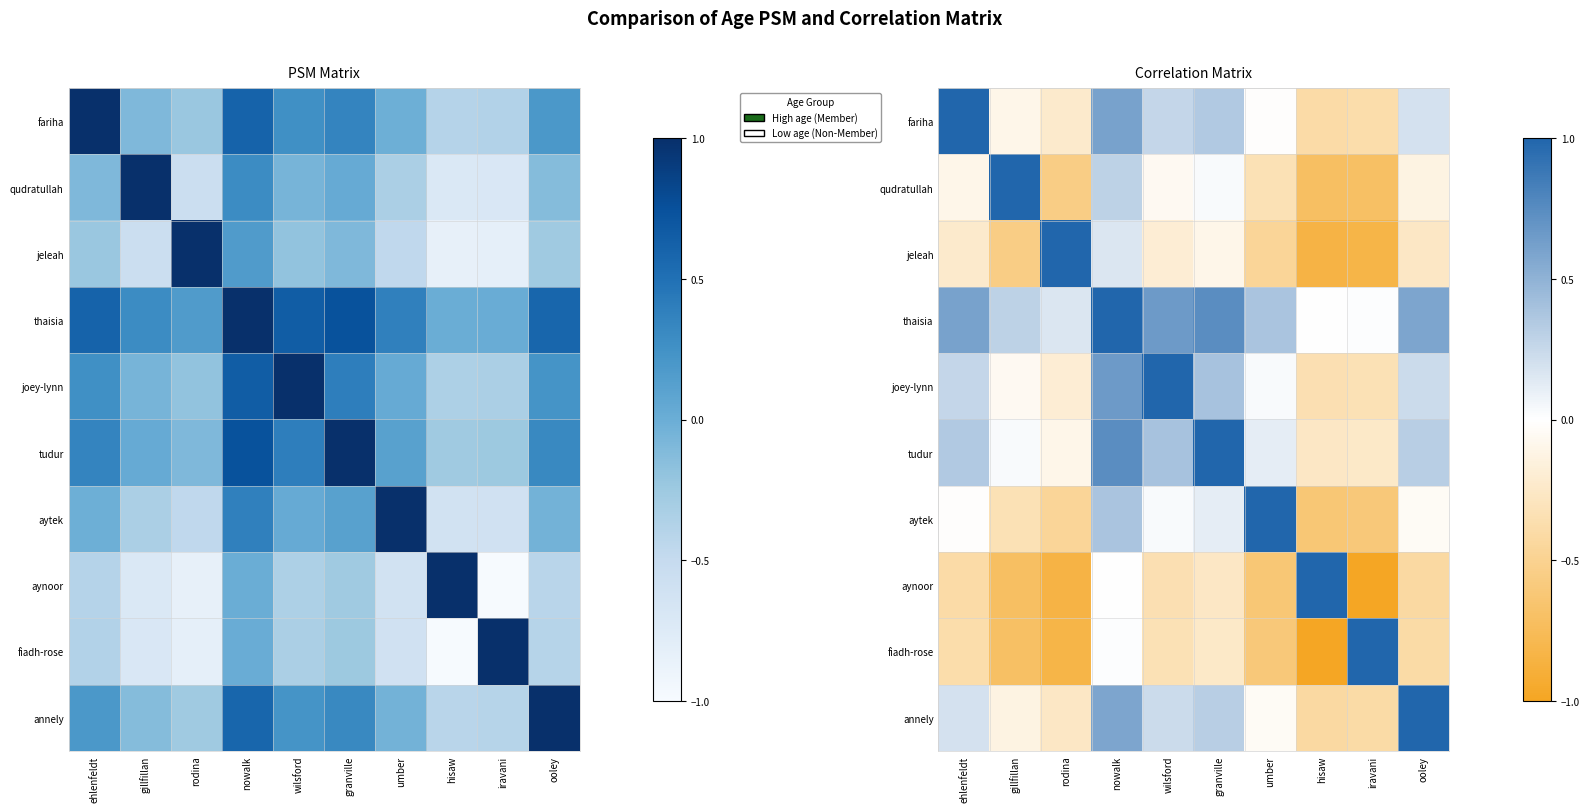

Which series has the largest total across all categories?

thaisia